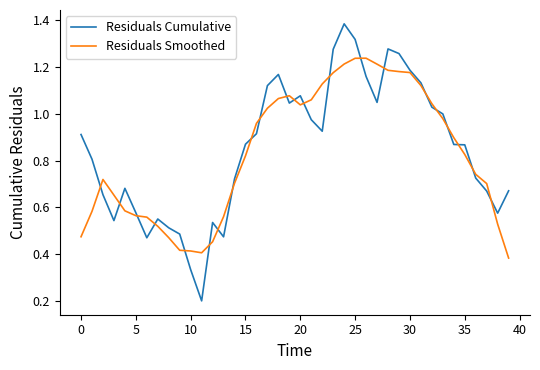

Rank the series by their maximum value, from lowest to highest.

Residuals Smoothed, Residuals Cumulative